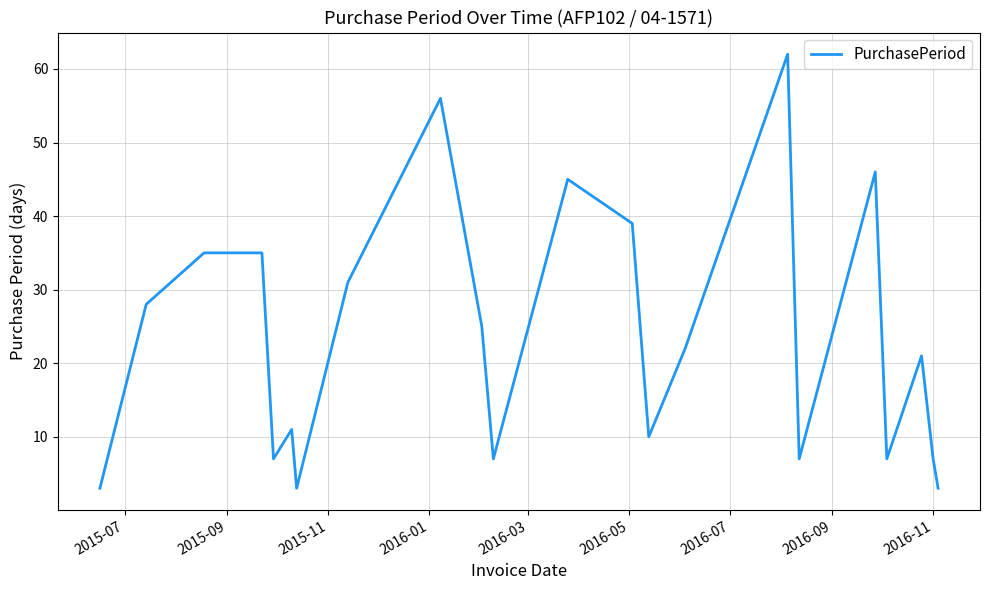

What is the smallest value displayed?

3